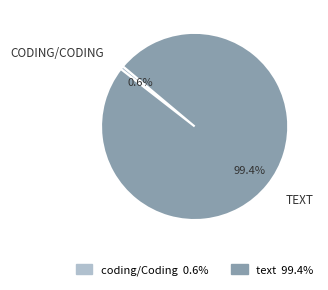

To the nearest percent, what percentage of the pie is coding/Coding?

1%